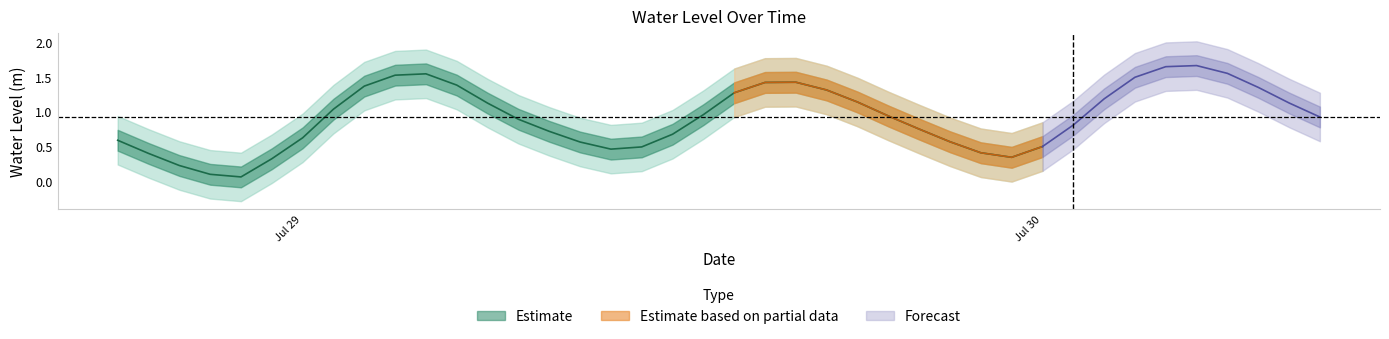

Is it true that the value at 2024-07-29 03:00:00 is 1.5?

True